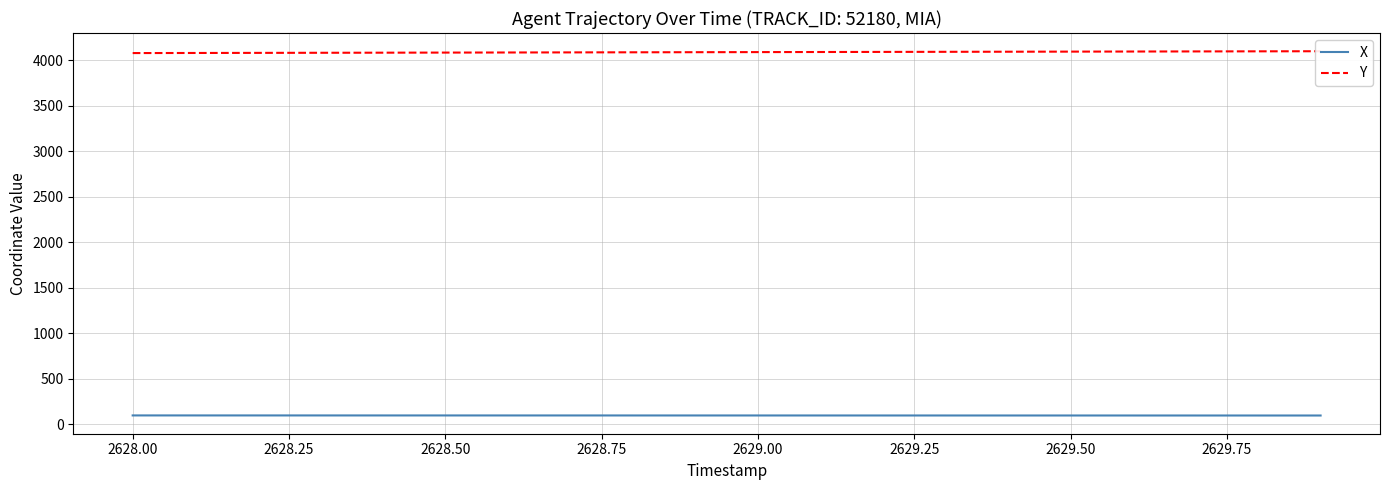

Does the chart display data point markers on the line(s)?

No